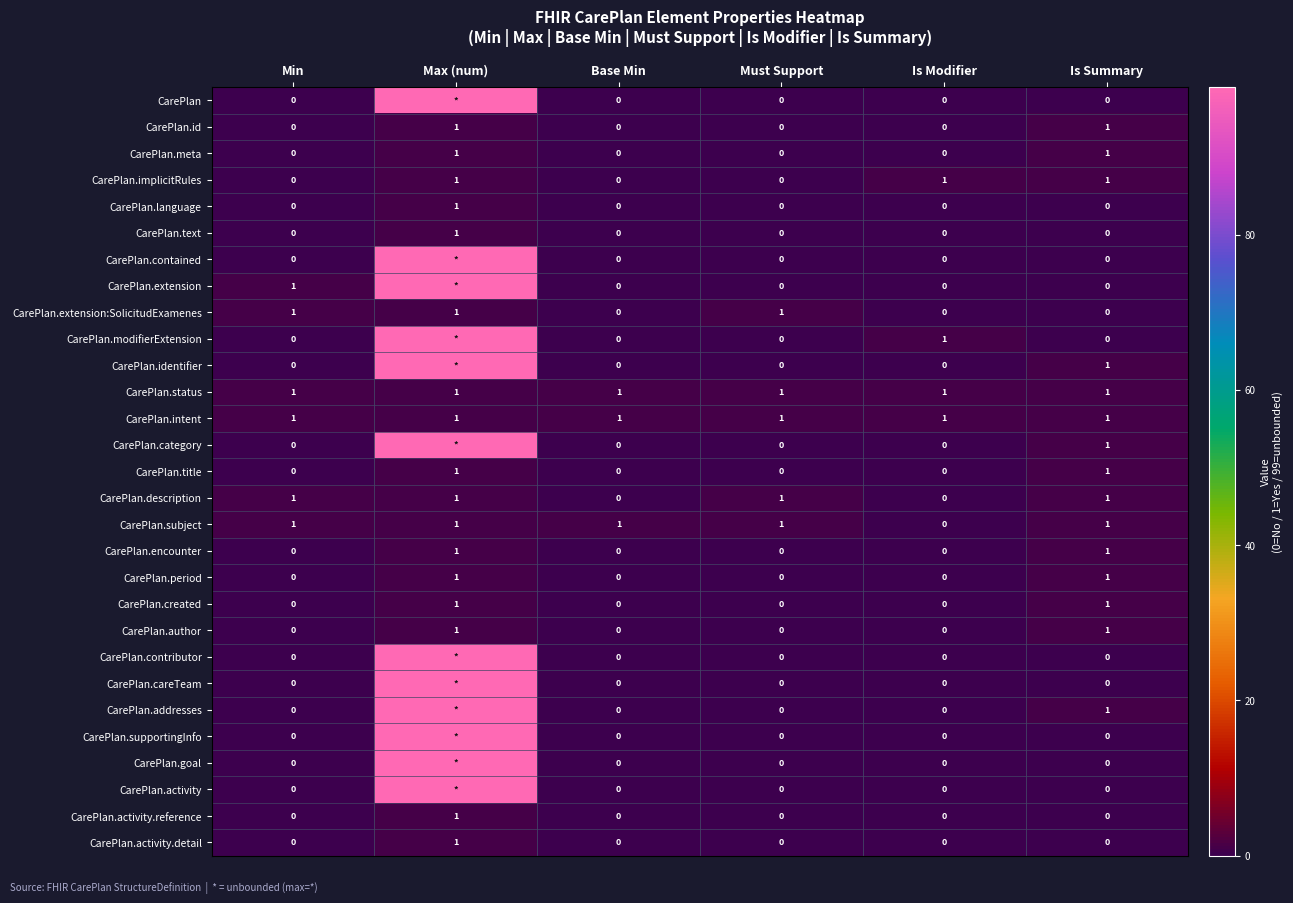

Is it true that CarePlan.modifierExtension equals 0 at Is Modifier?

False